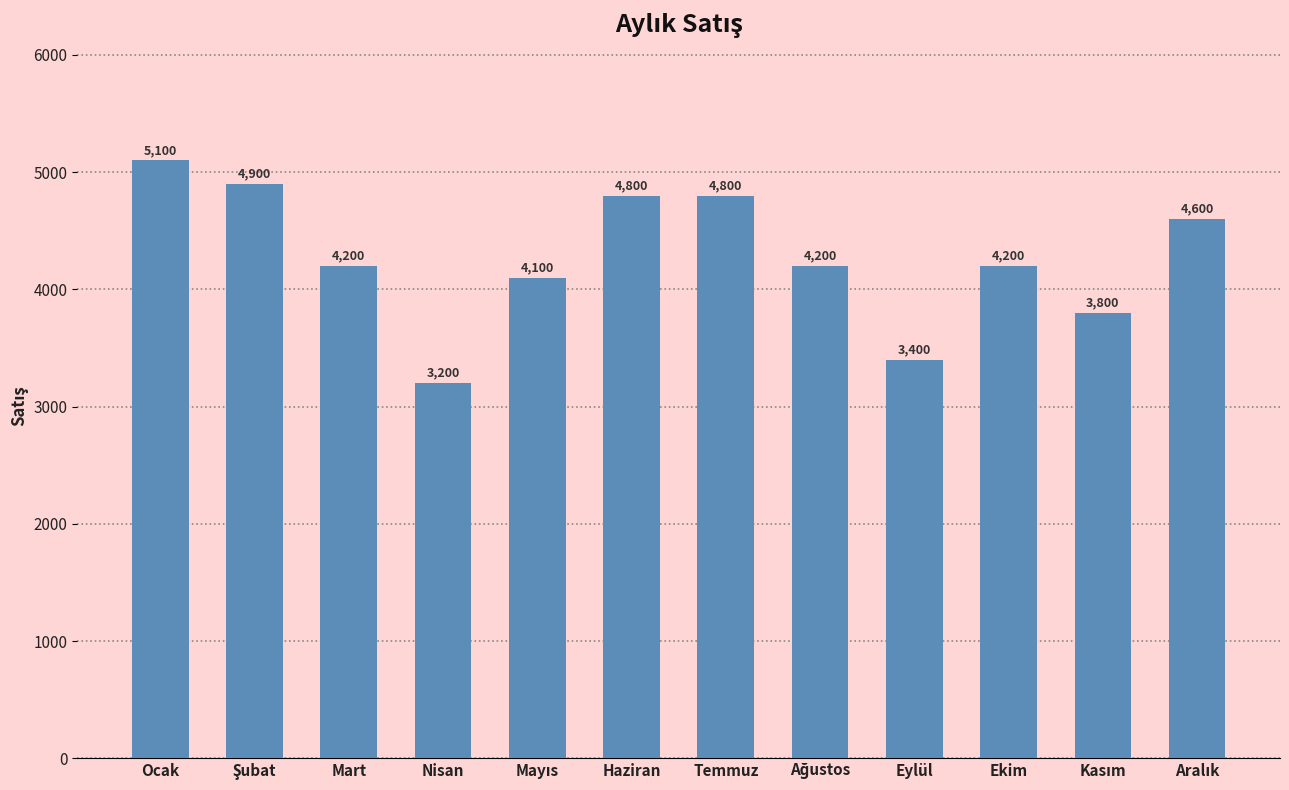

Between Haziran and Nisan, which is larger?

Haziran